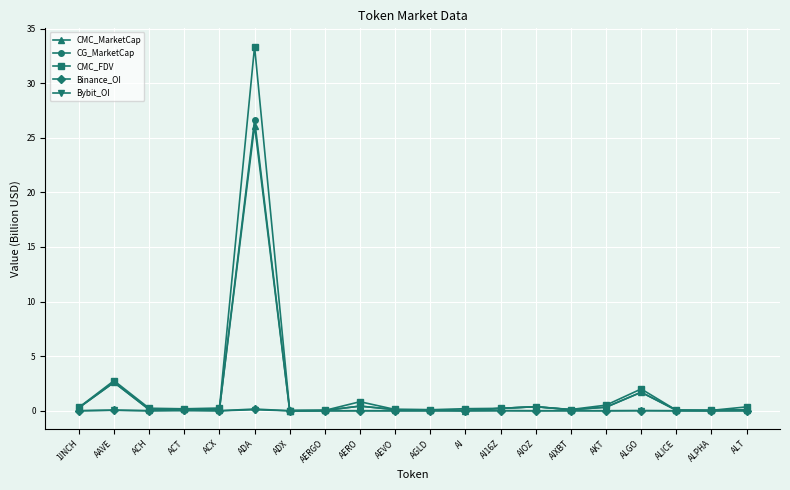

What is the sum of all Bybit_OI values?

0.2